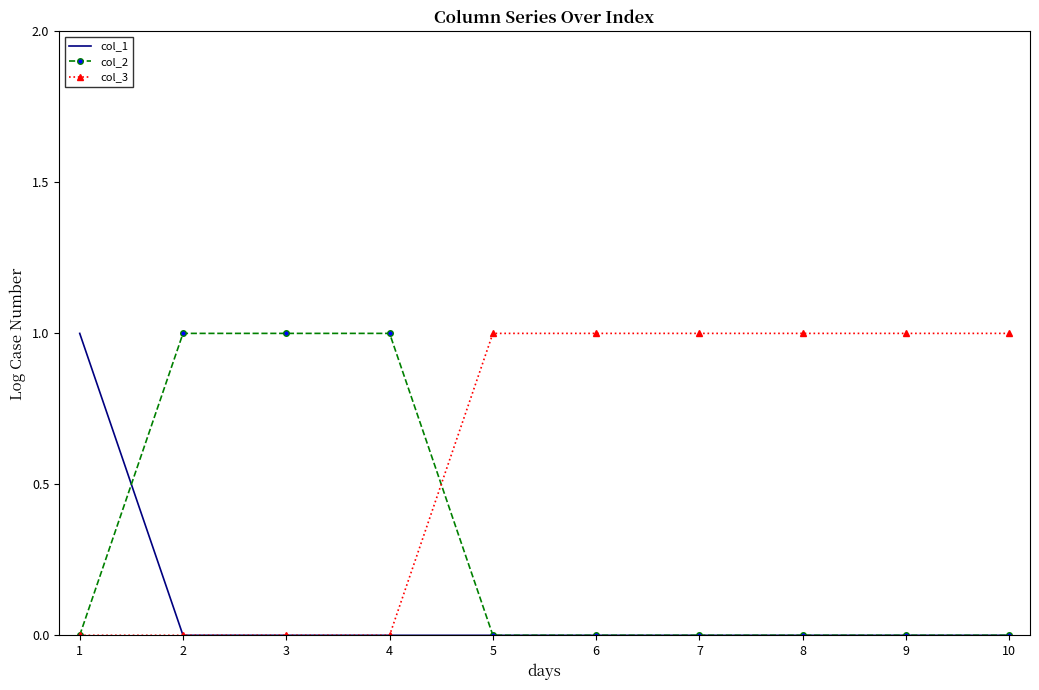

Which series has the largest total across all categories?

col_3